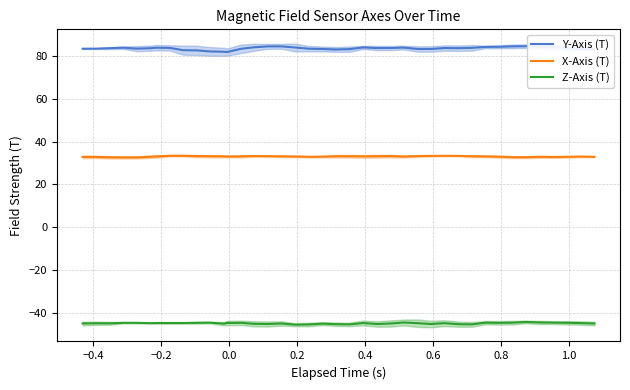

True or false: X-Axis (T) and Y-Axis (T) intersect in this chart.

False